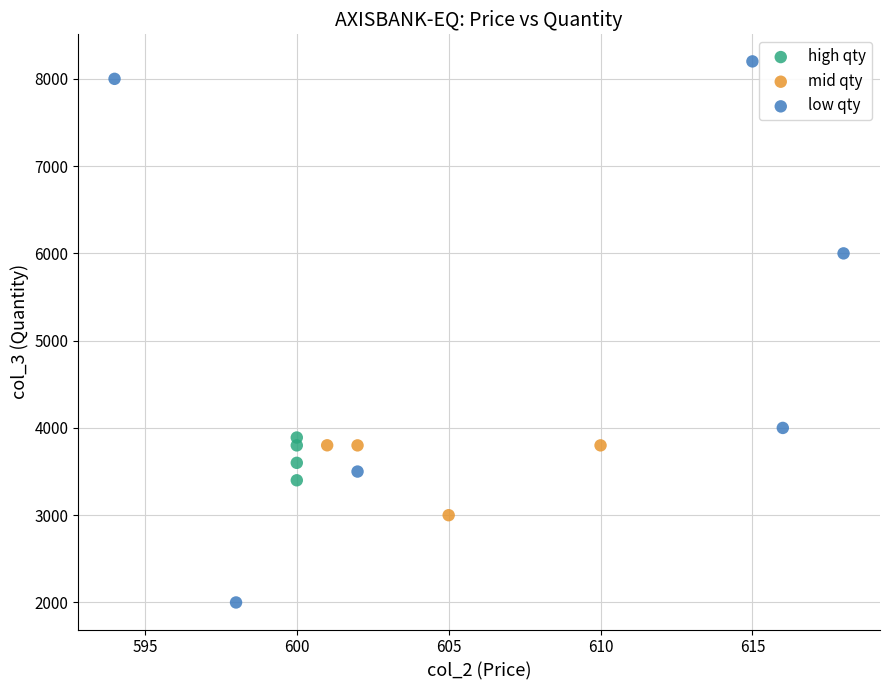

Which series has the largest Y range (max minus min)?

low qty